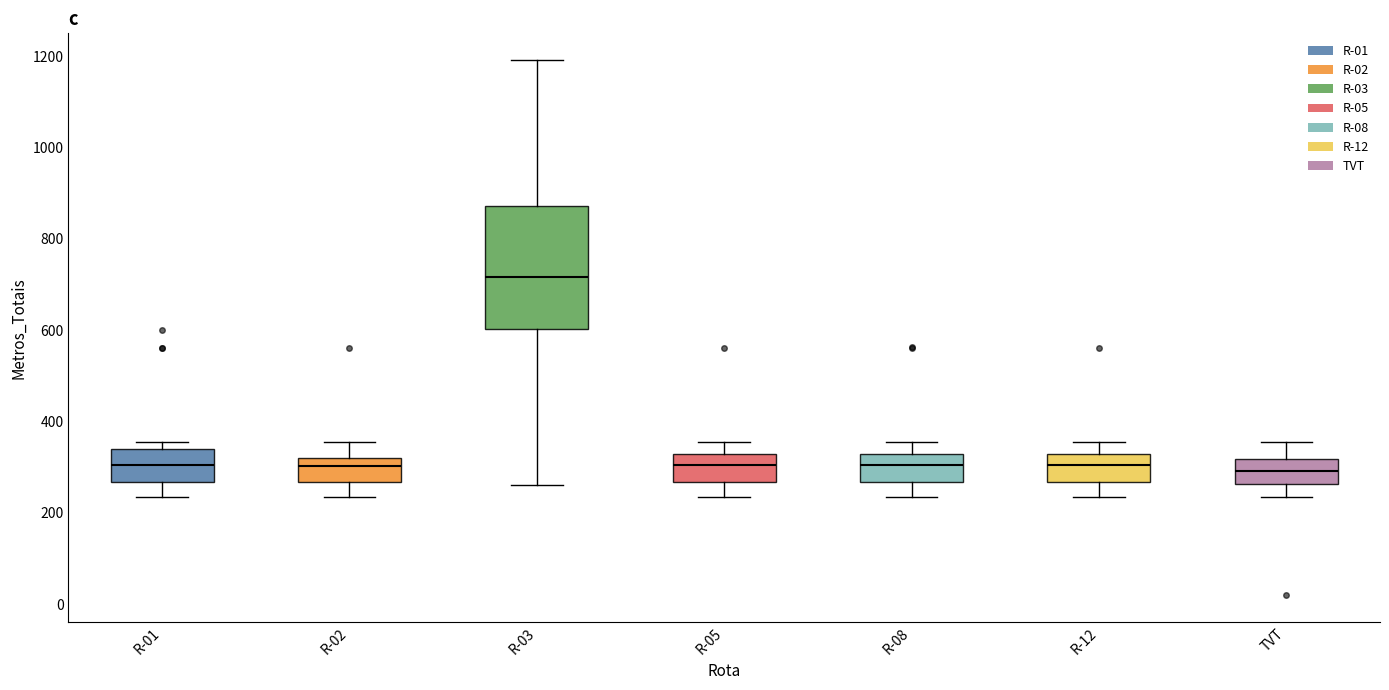

Reading left to right, transcribe this box plot: for each box, give where its median line is, the range the box spans, and where its two whiskers end, as read against the y-axis. The values are not printed on the chart, so give them approximately, as read against the axis.

R-01: median 300, box 260 to 340, whiskers 240 to 360
R-02: median 300, box 260 to 320, whiskers 240 to 360
R-03: median 720, box 600 to 880, whiskers 260 to 1200
R-05: median 300, box 260 to 320, whiskers 240 to 360
R-08: median 300, box 260 to 320, whiskers 240 to 360
R-12: median 300, box 260 to 320, whiskers 240 to 360
TVT: median 300, box 260 to 320, whiskers 240 to 360